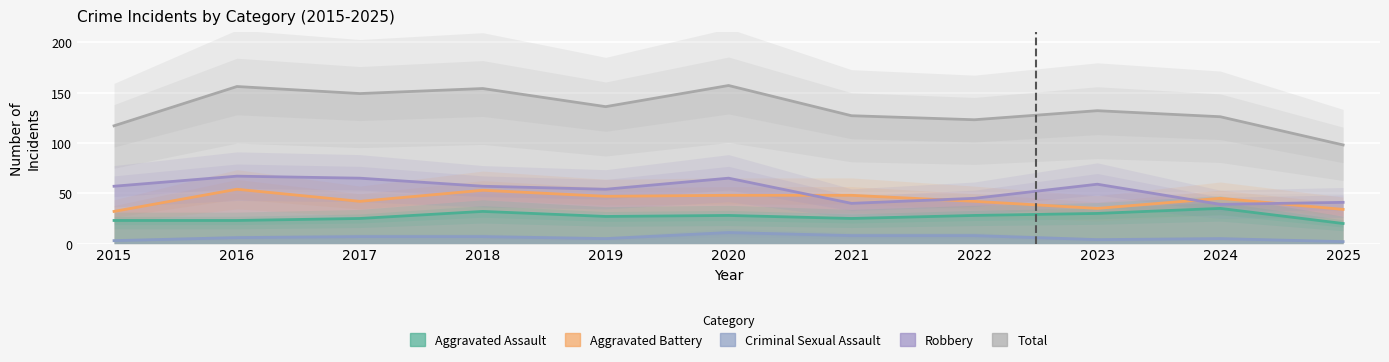

What is the value of the Aggravated Battery point at the 7th from the left?

48